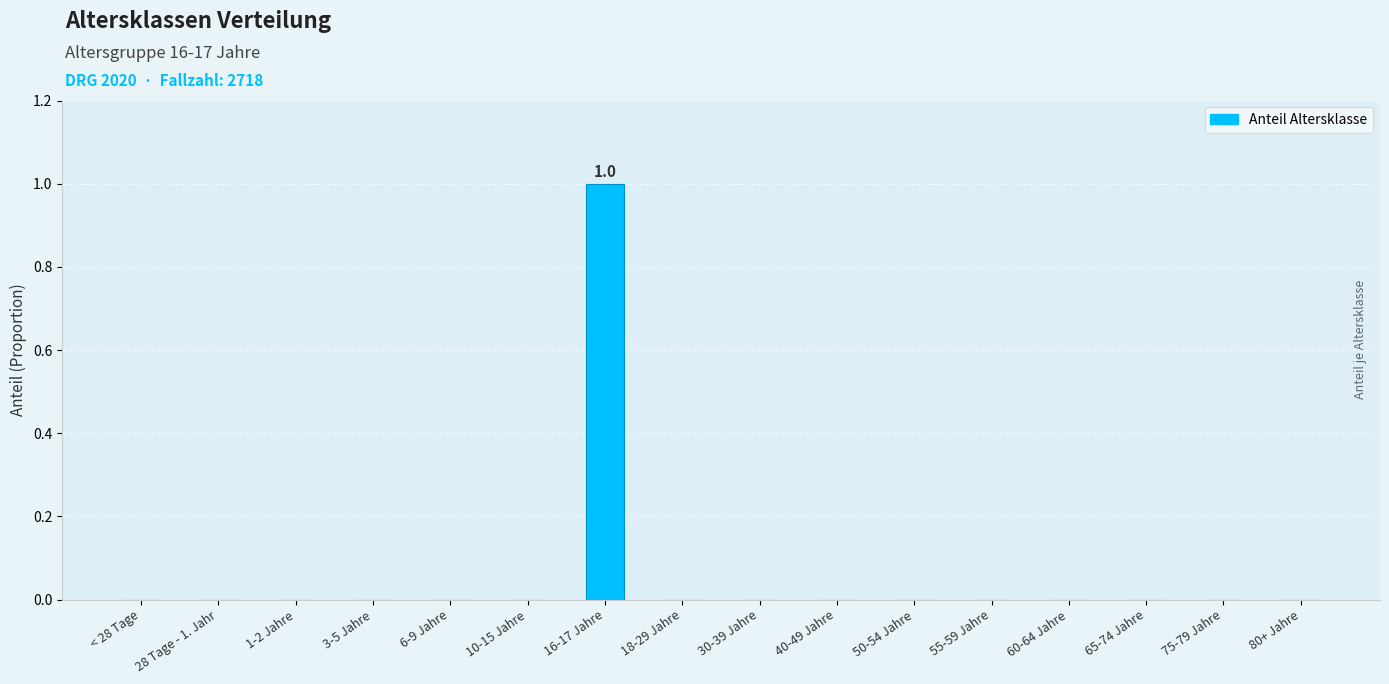

The value at 40-49 Jahre is 1. True or false?

False